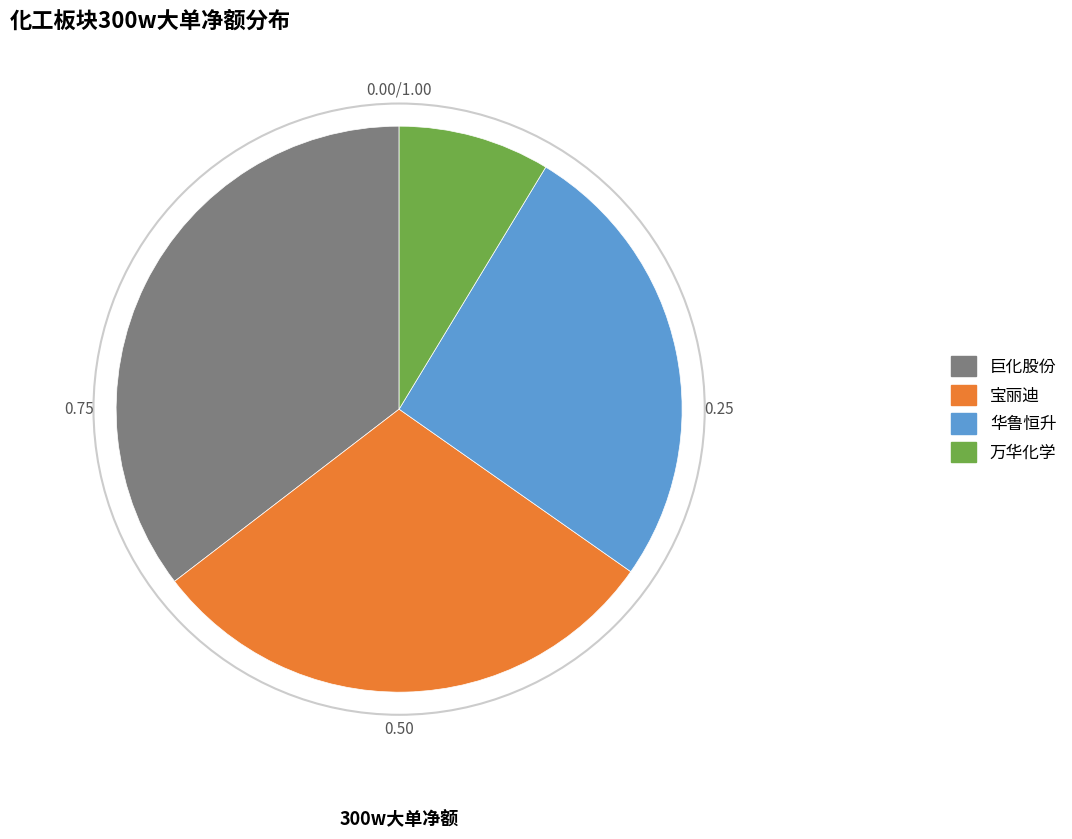

Is there any slice that represents more than half of the pie?

No